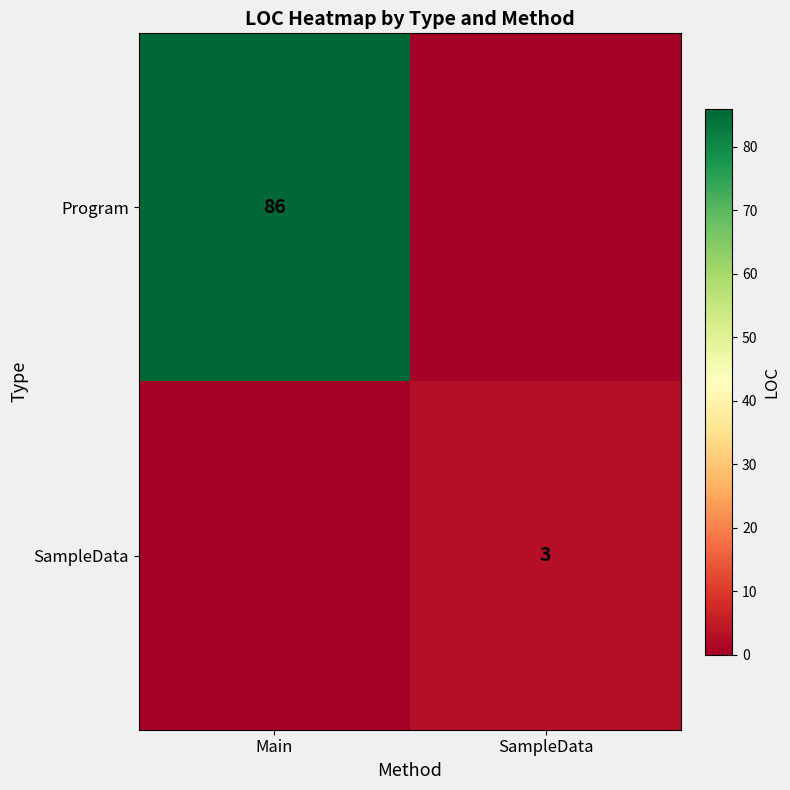

The Program series shows 140 at Main. True or false?

False